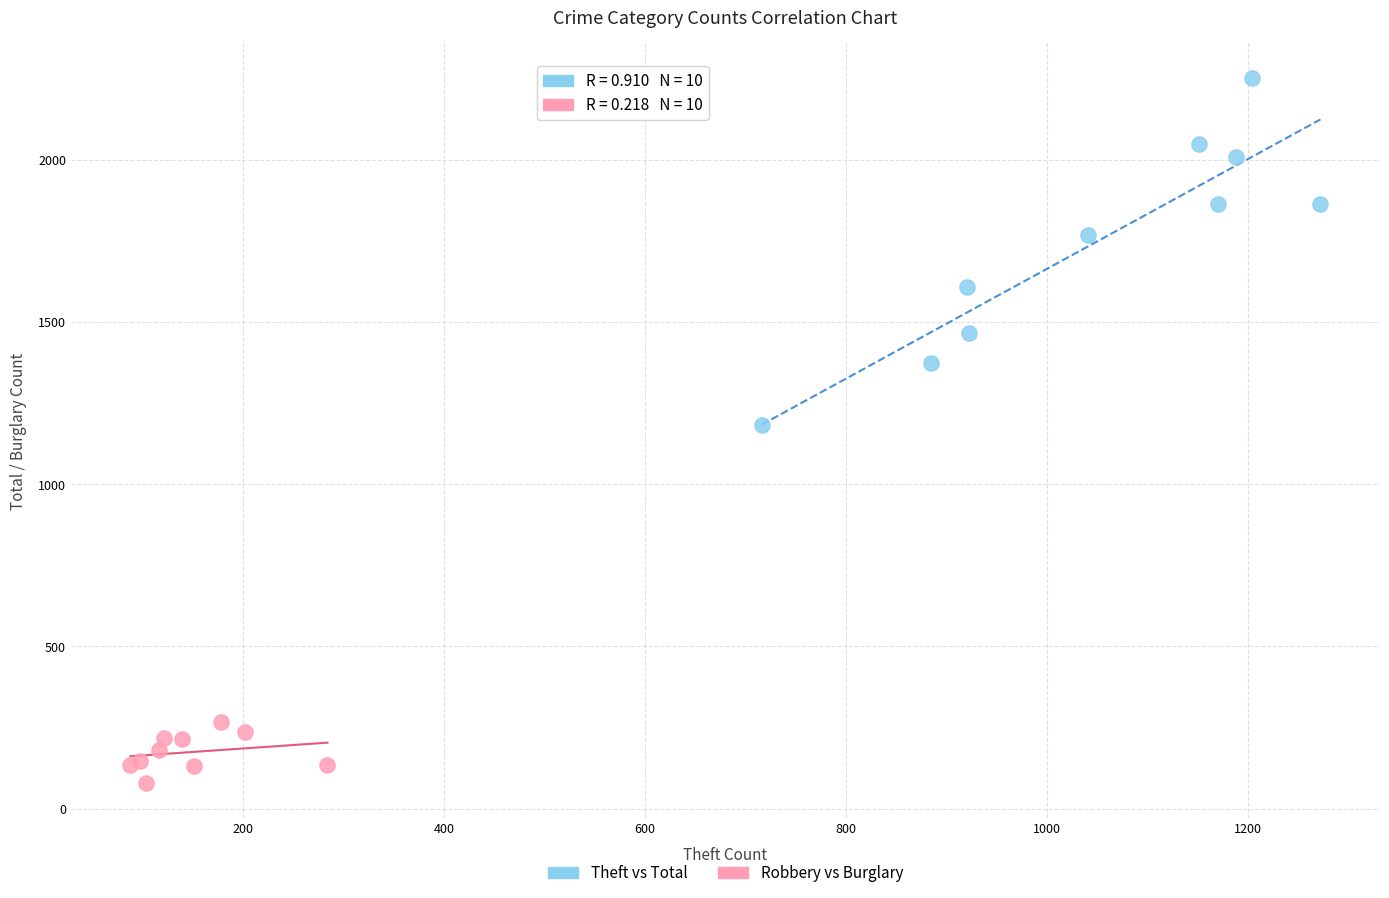

Which series reaches the maximum Y coordinate?

Theft vs Total